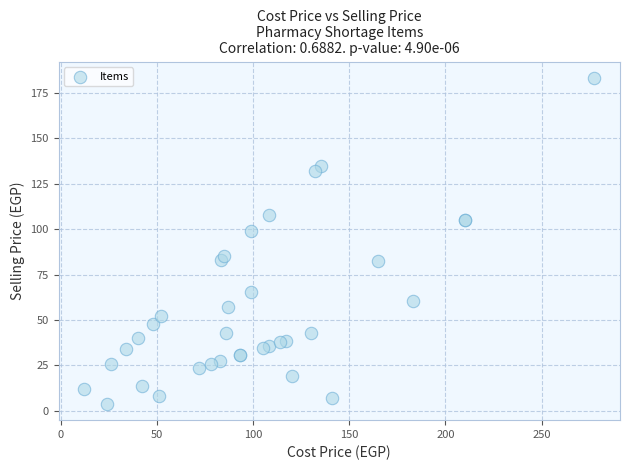

What Y value in the scatter plot is closest to 93?

99.0